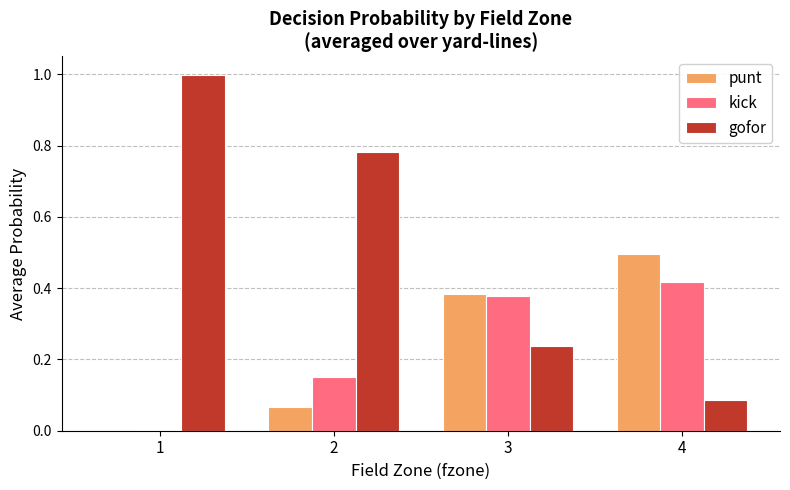

Read the punt value at 4.

0.5